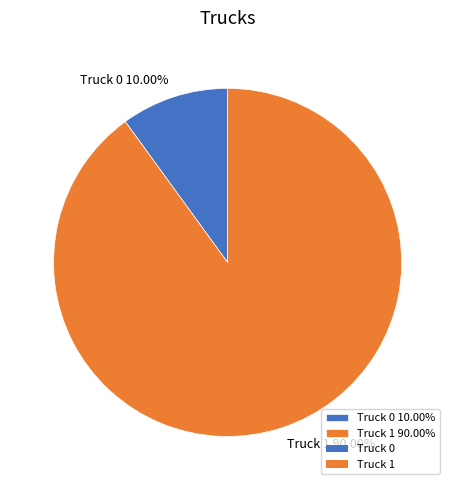

To the nearest percent, what portion does Truck 1 represent?

90%